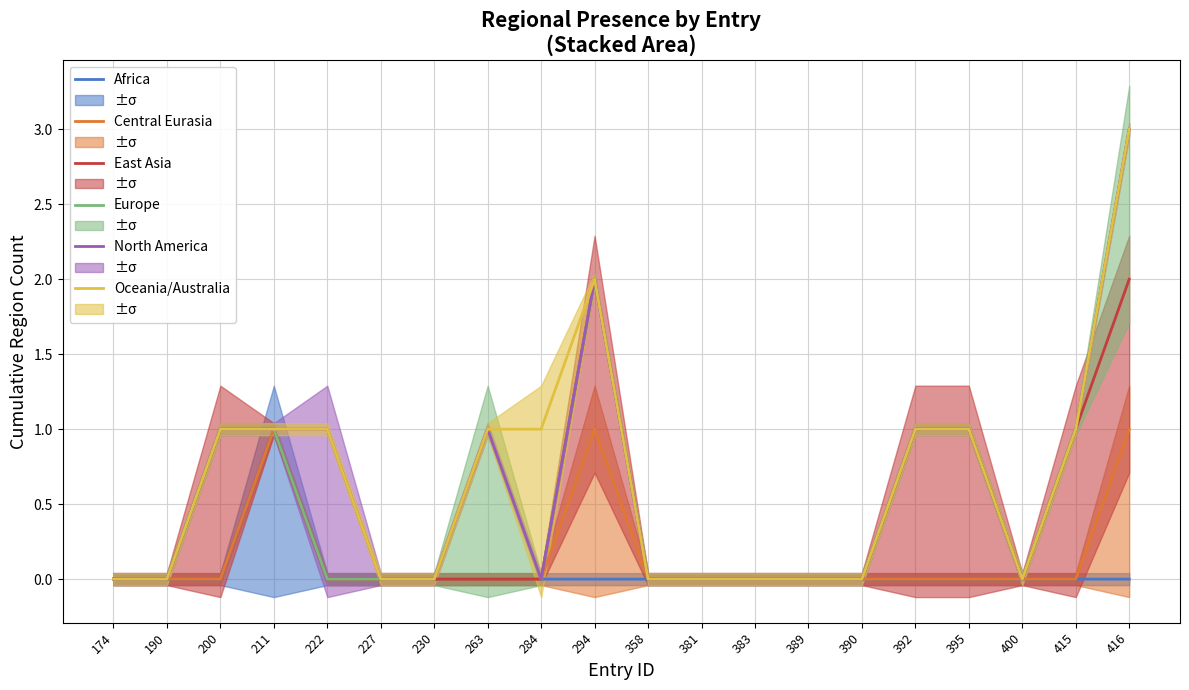

Is it true that East Asia equals 0 at 358?

True